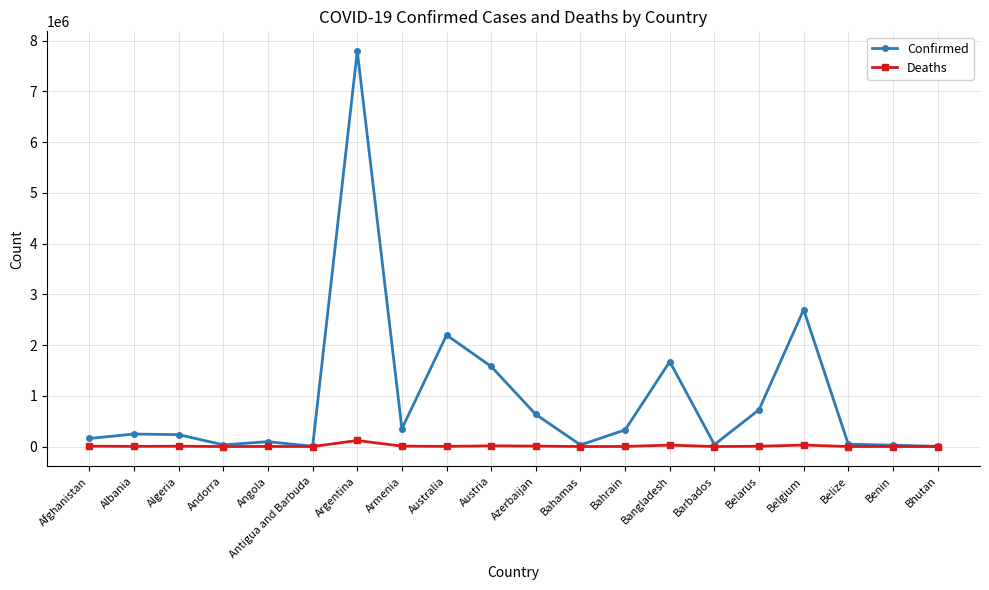

At Belarus, list the series in order from largest to smallest.

Confirmed, Deaths